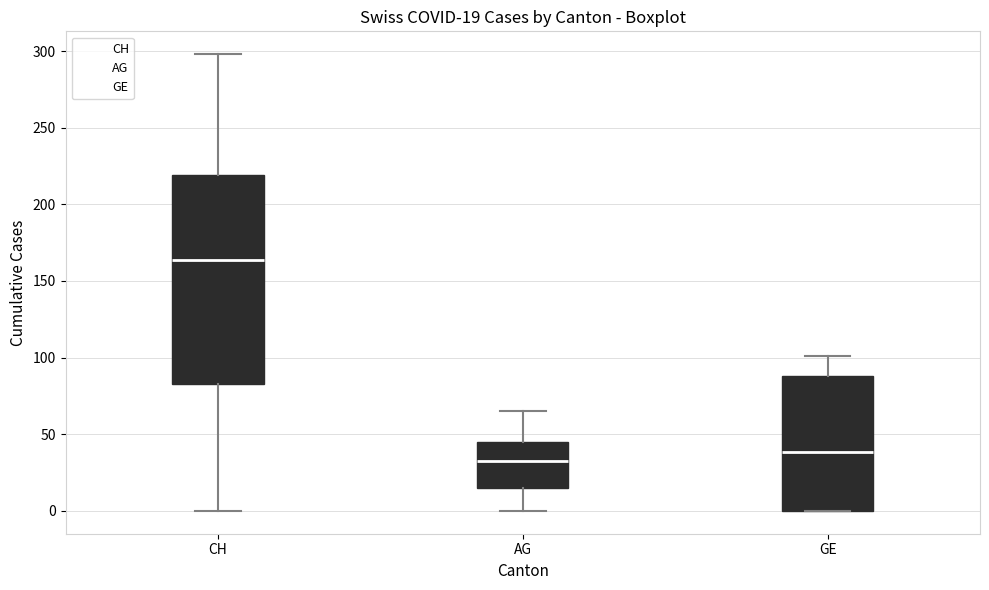

Which box has the lowest median line?

AG